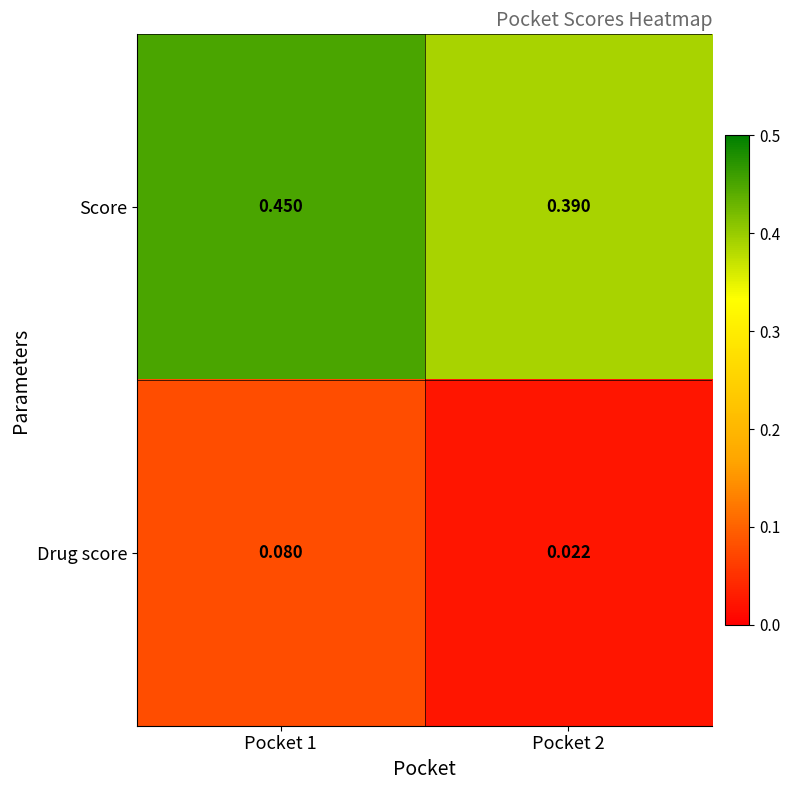

List the series in order of their peak value, highest first.

Score, Drug score